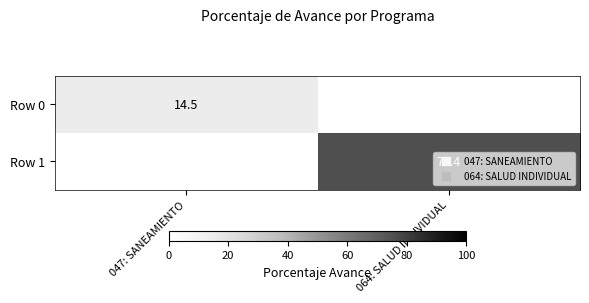

List the labels in order of Row 0 value, smallest first.

064: SALUD INDIVIDUAL, 047: SANEAMIENTO